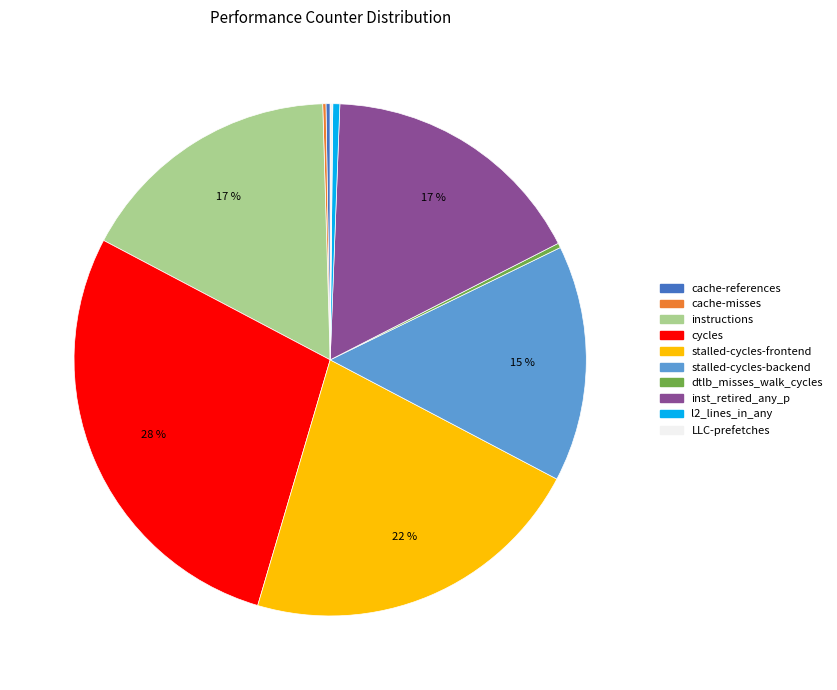

Approximately how many times larger is the value at dtlb_misses_walk_cycles compared to l2_lines_in_any?

0.7